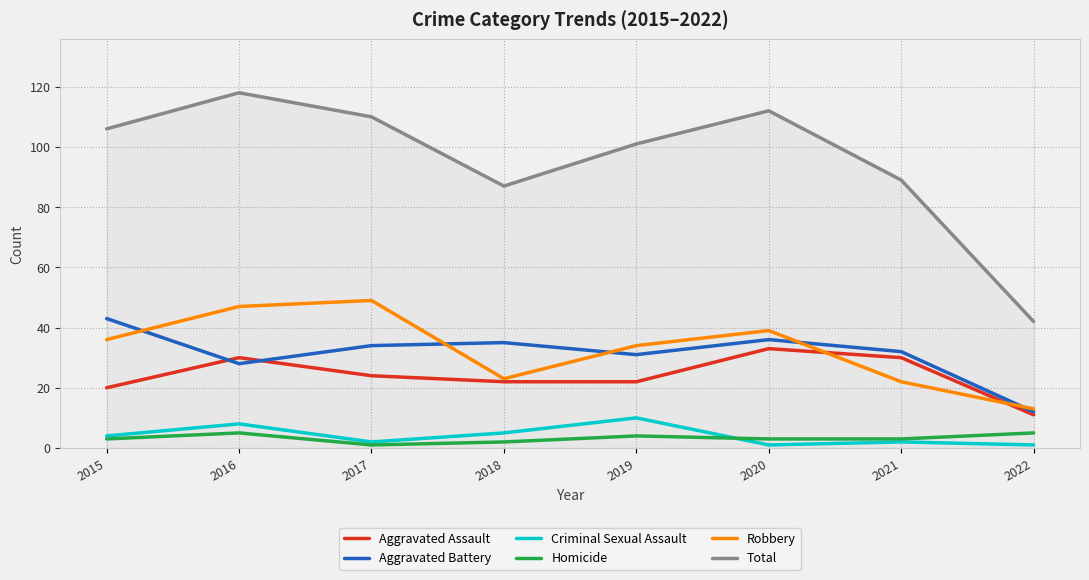

True or false: Criminal Sexual Assault and Aggravated Assault cross at least once.

False